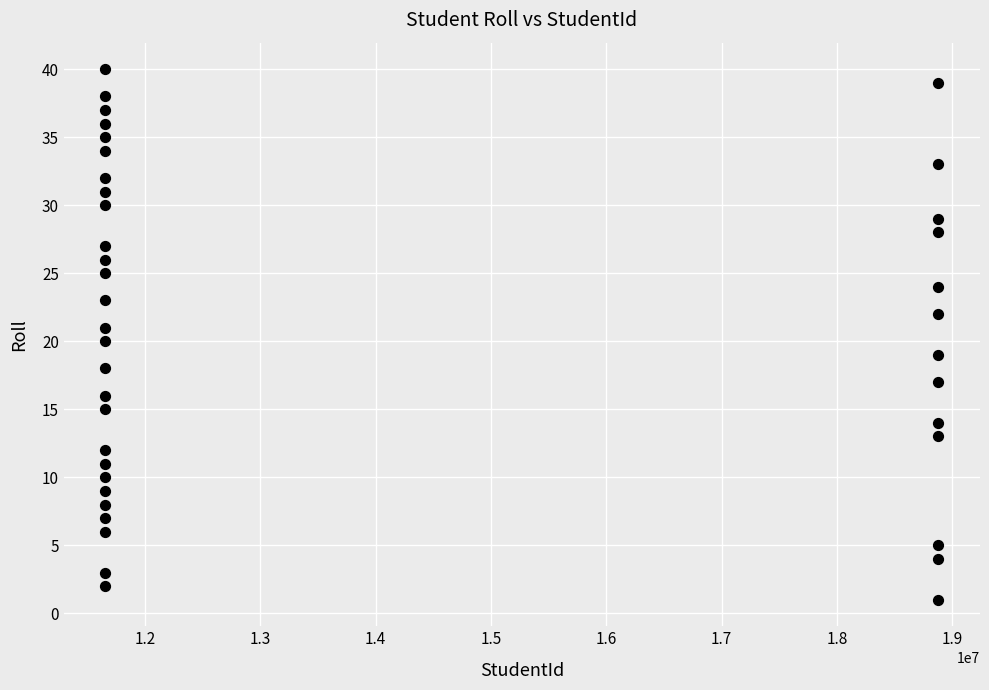

What is the range of Y values (max minus min)?

39